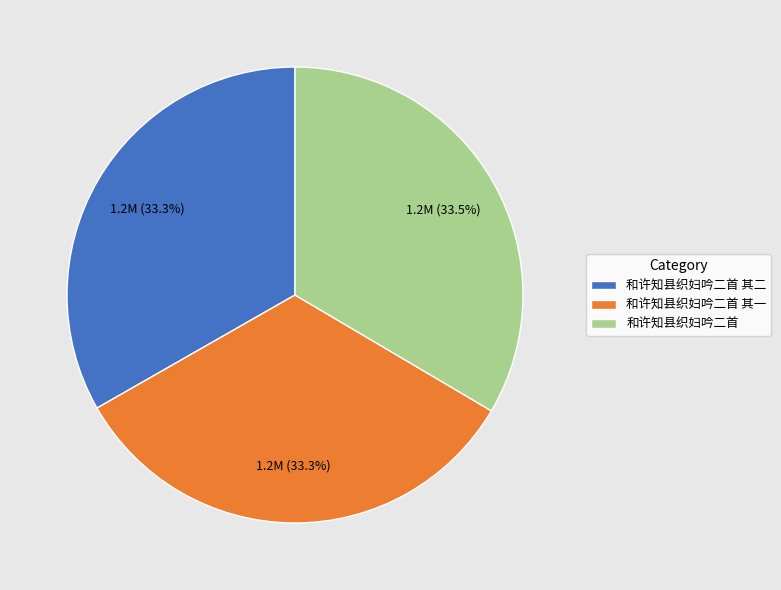

Does any single category account for the majority?

No